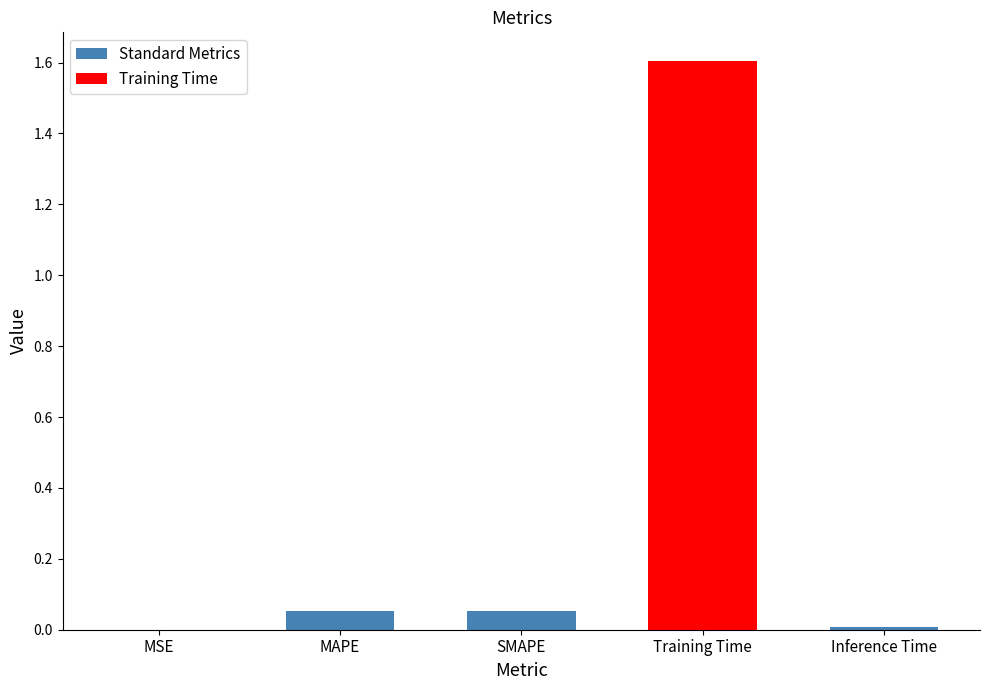

What is the greatest value displayed?

1.6